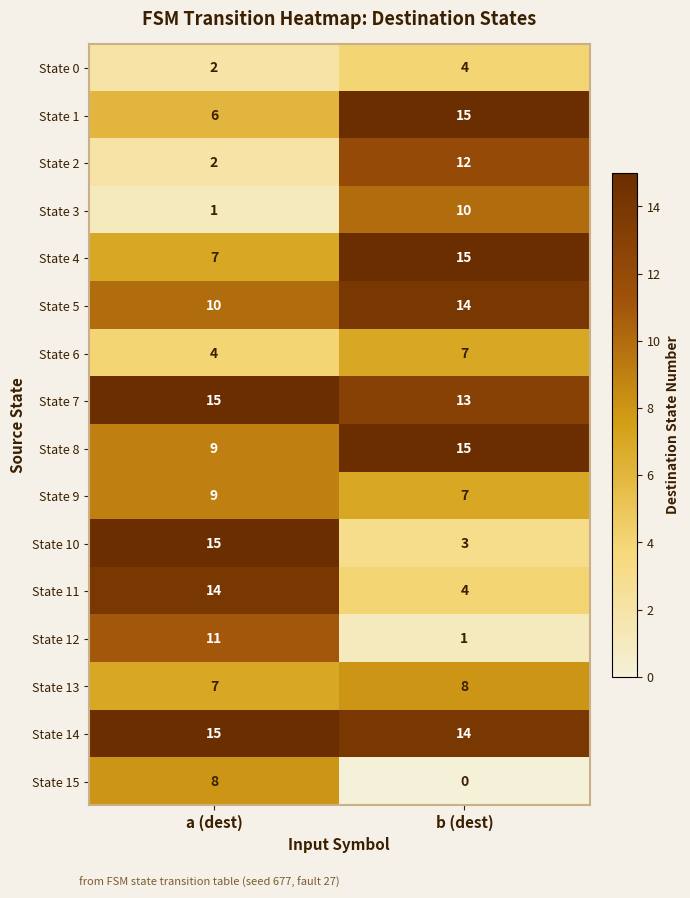

What is the difference between the maximum and minimum values in the State 11 series?

10